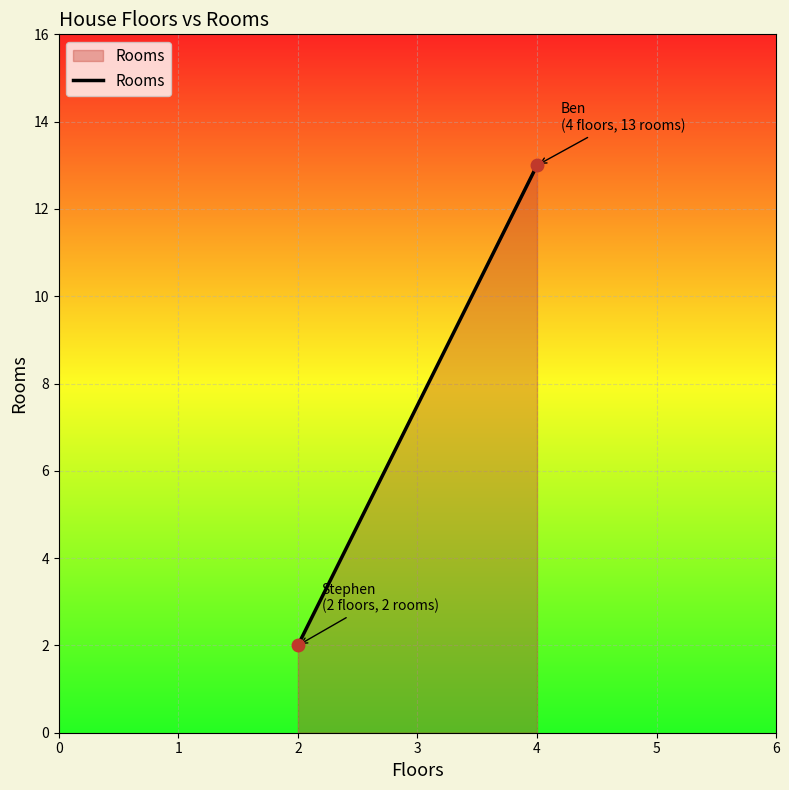

What is the greatest value displayed?

13.0